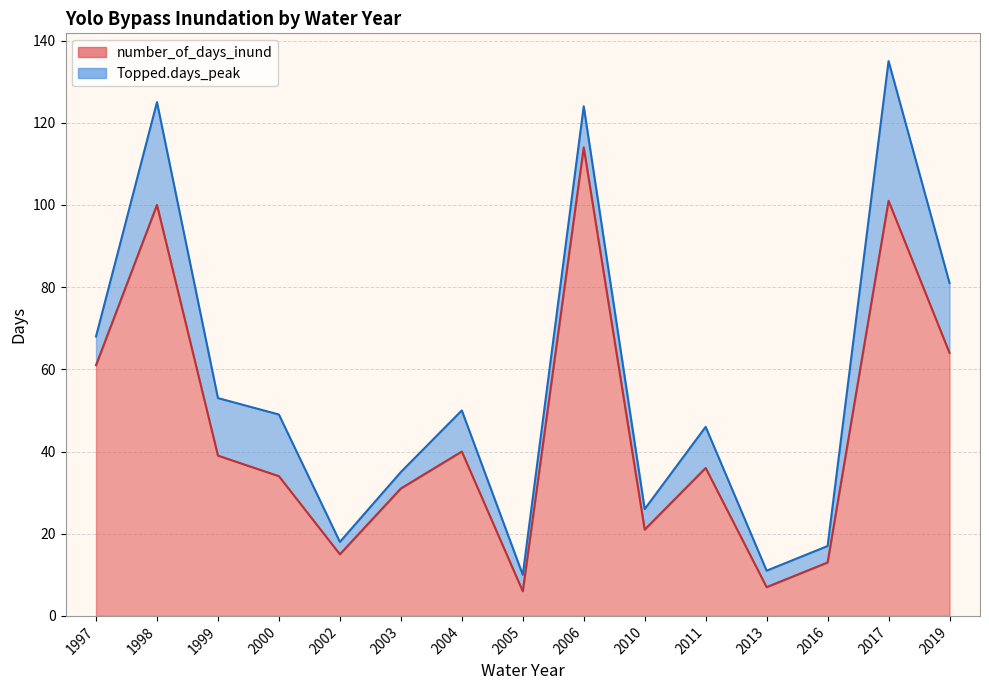

The chart shows a value of 2 at 2013. True or false?

False